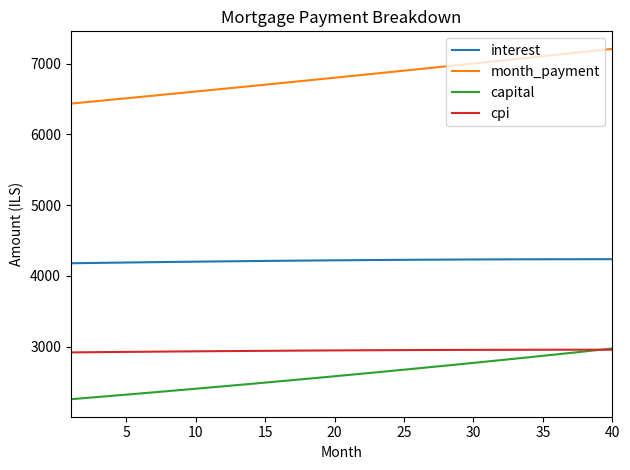

What is the highest value of the capital series?

2973.7